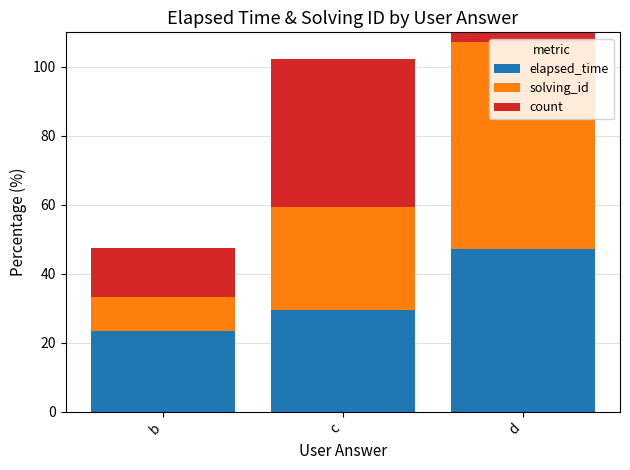

Which has a higher value, b or c?

c